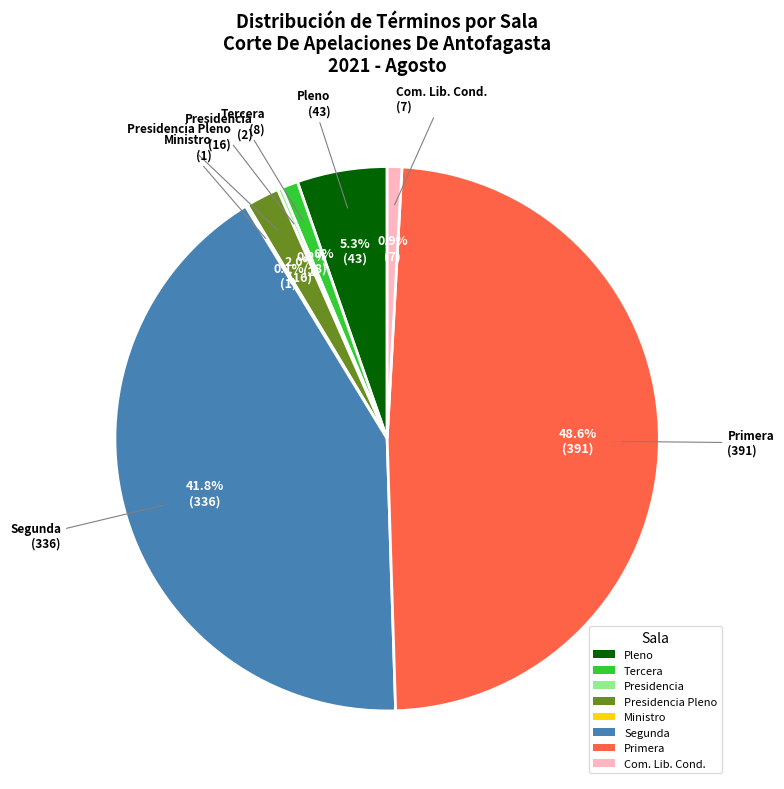

Which slice is the largest?

Primera